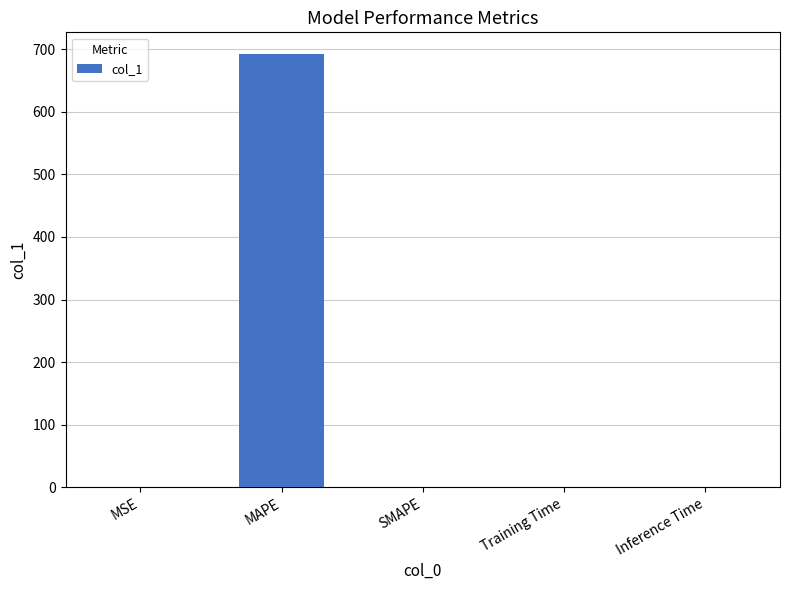

Between Inference Time and MAPE, which is larger?

MAPE